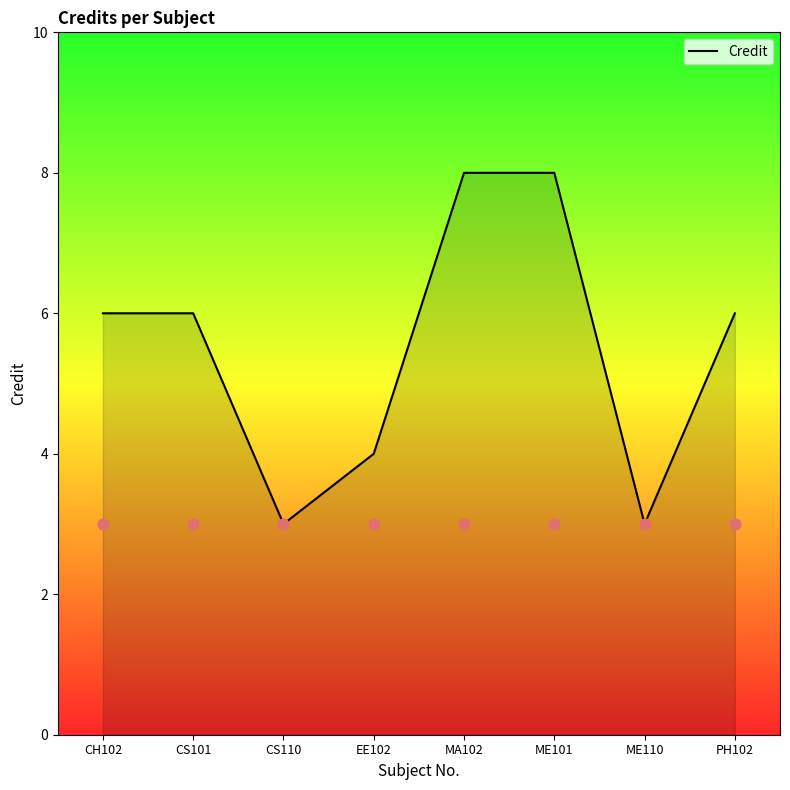

Which has a higher value, CS101 or ME110?

CS101